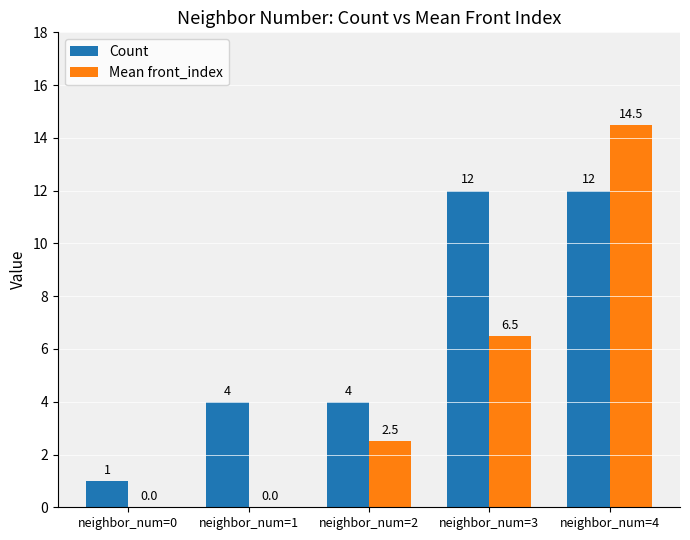

Which series changed the most between neighbor_num=1 and neighbor_num=4?

Mean front_index